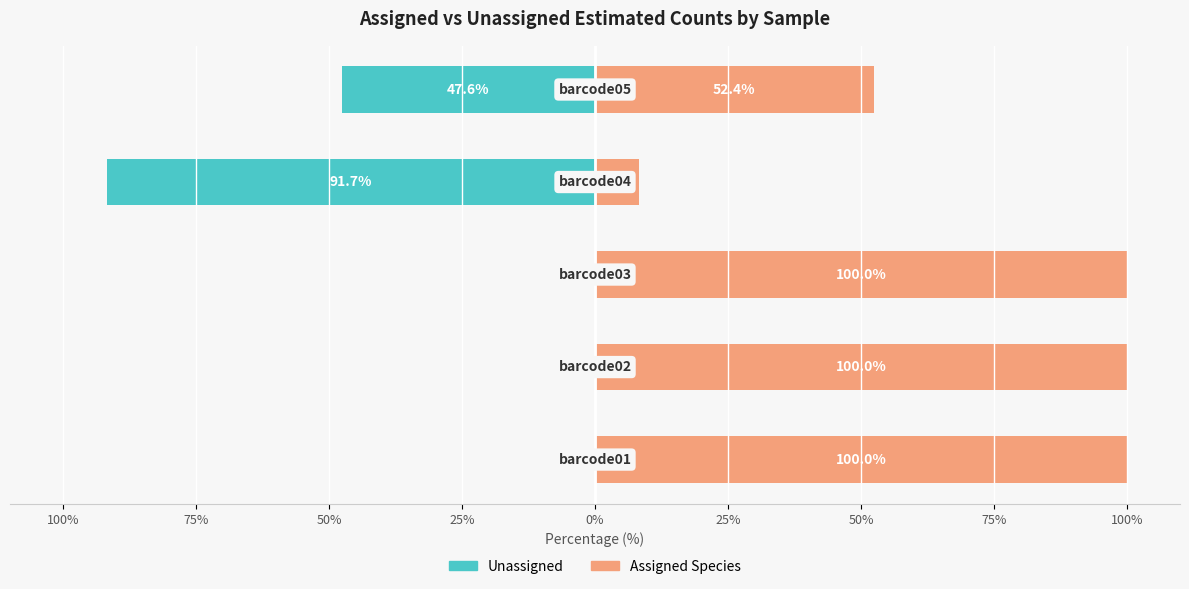

What is the smallest value displayed?

-91.7